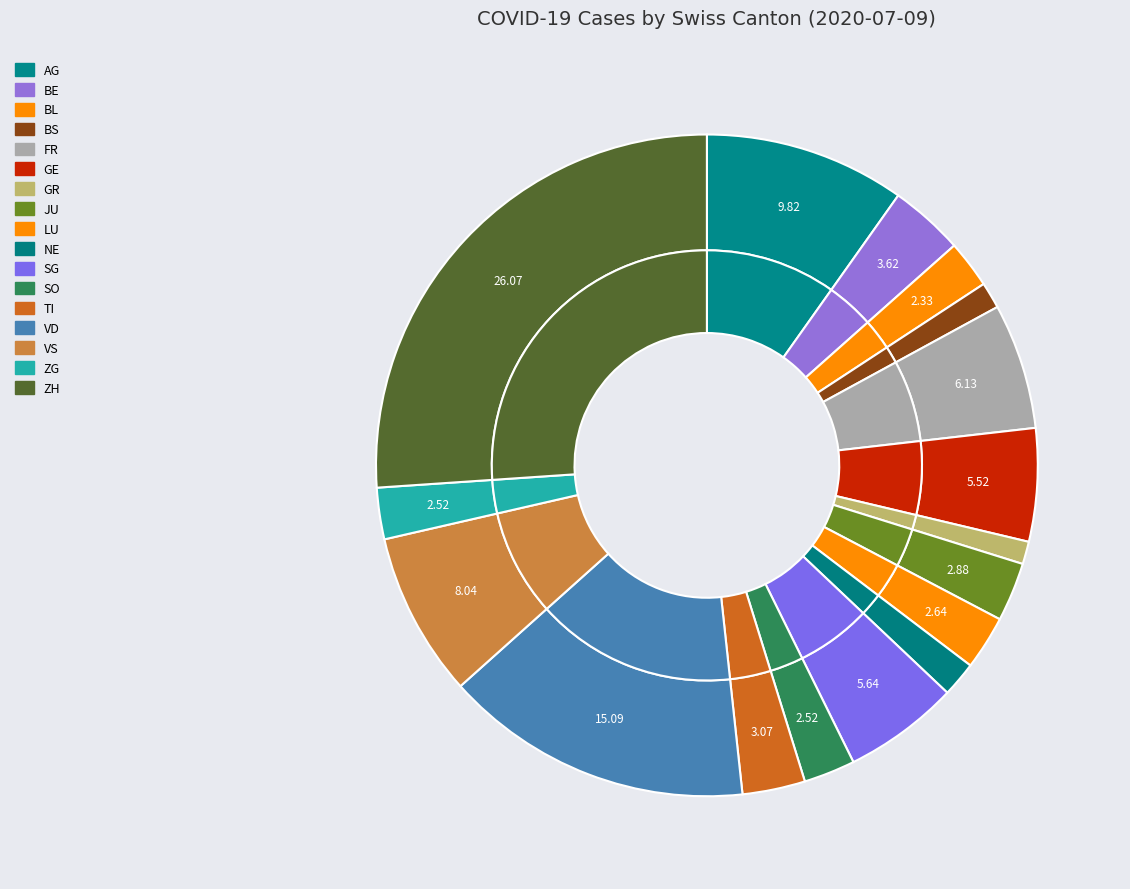

What percentage is the VD slice, to the nearest percent?

15%